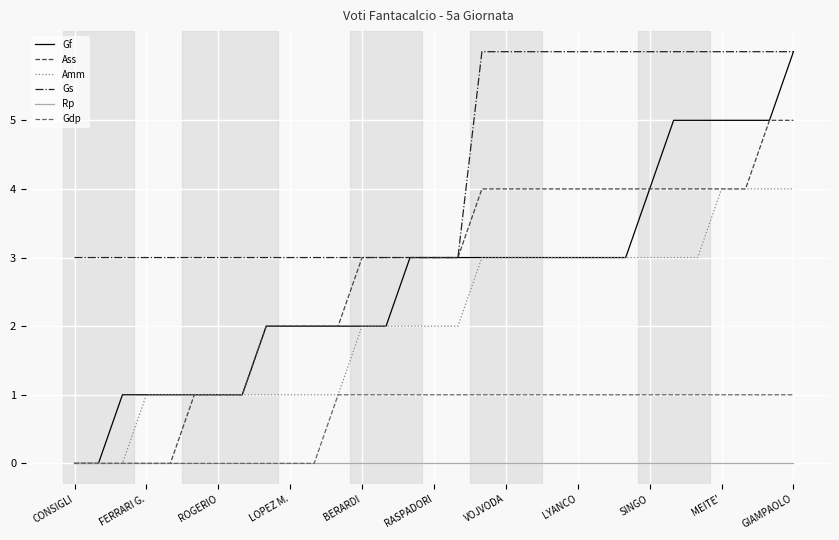

At how many categories does at least one series exceed 4?

14